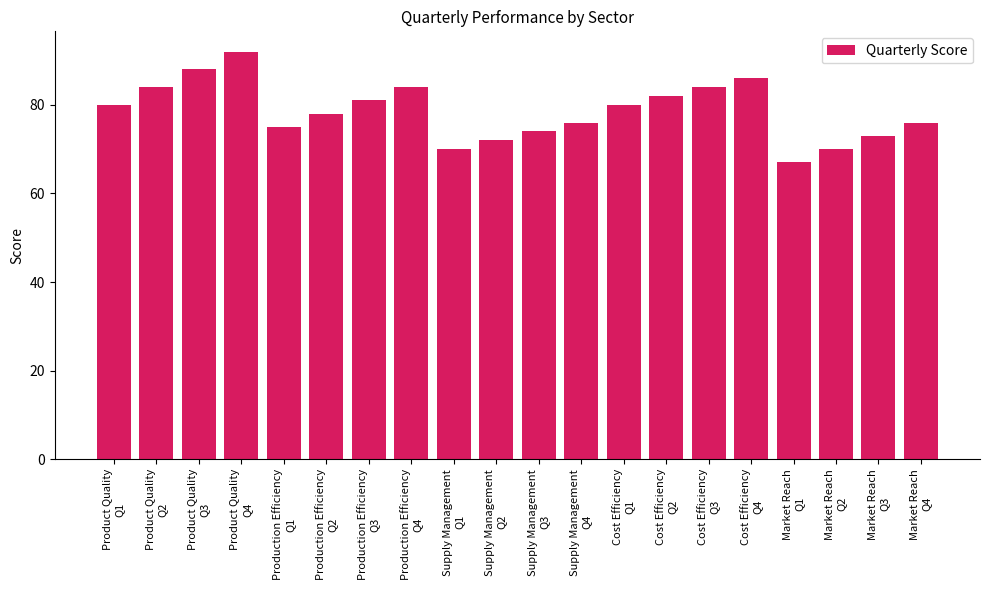

How many data points are less than 80?

10